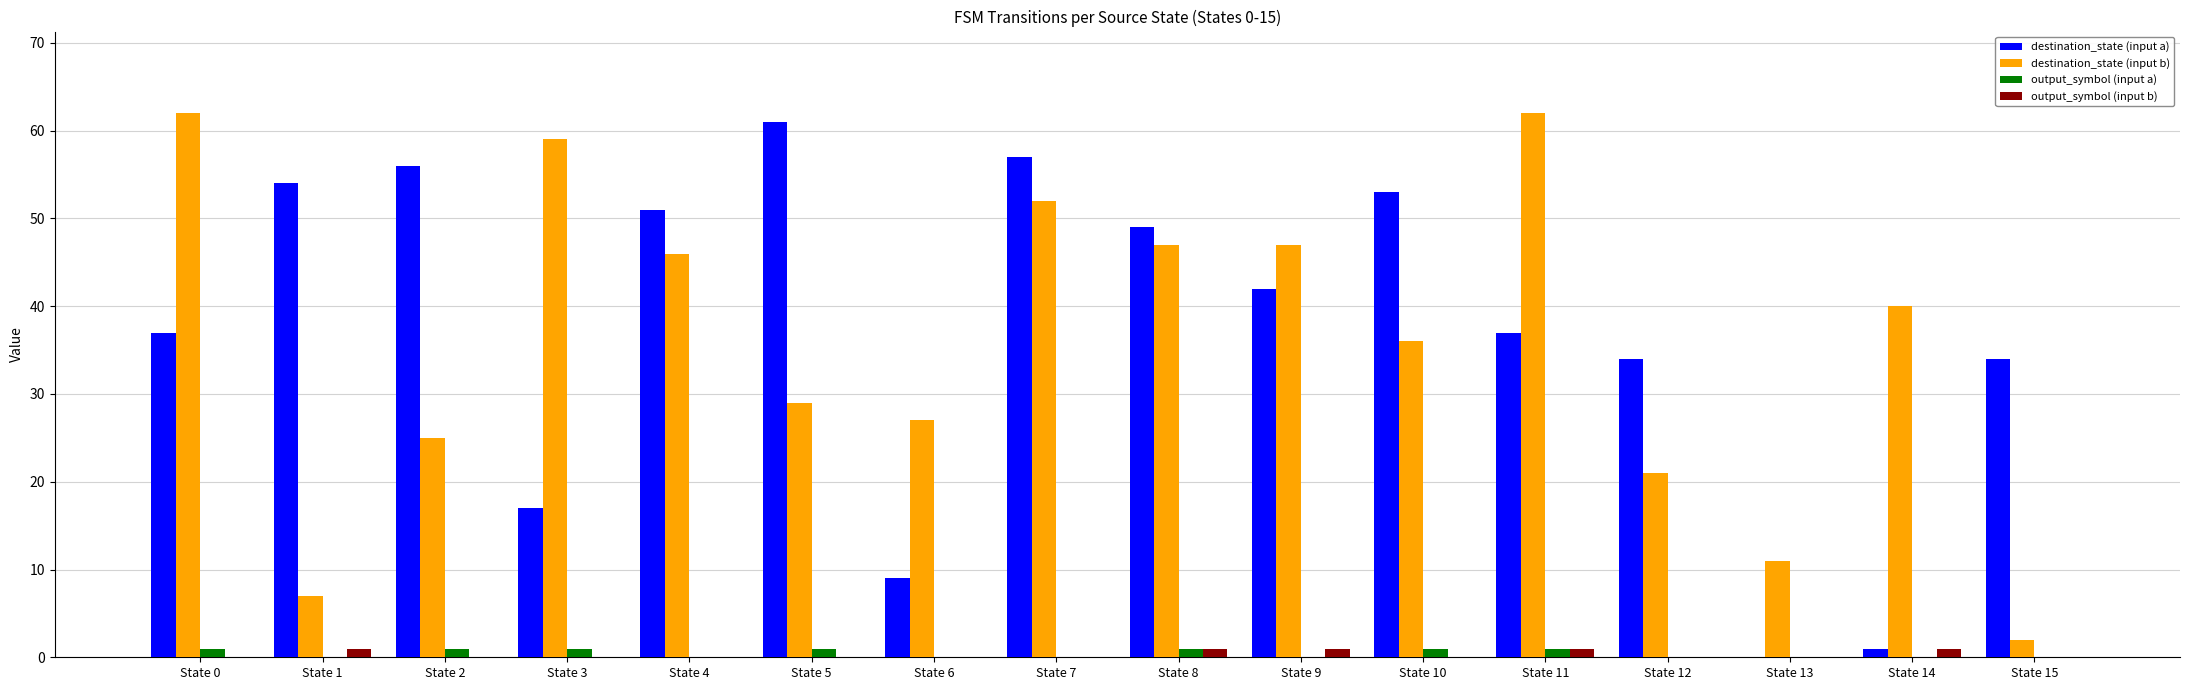

The value of destination_state (input b) at State 2 is 36. True or false?

False